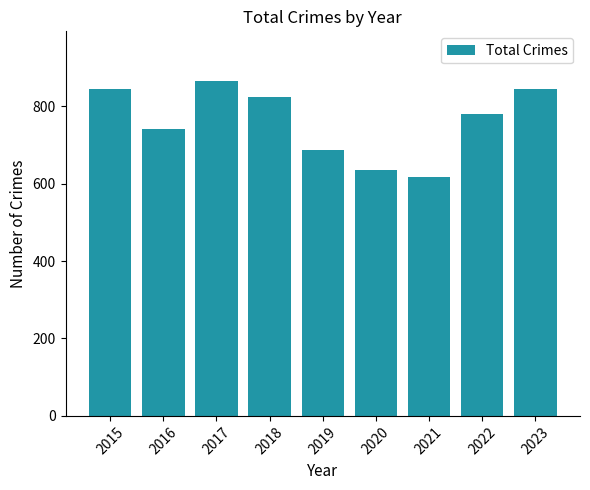

What is the greatest value displayed?

864